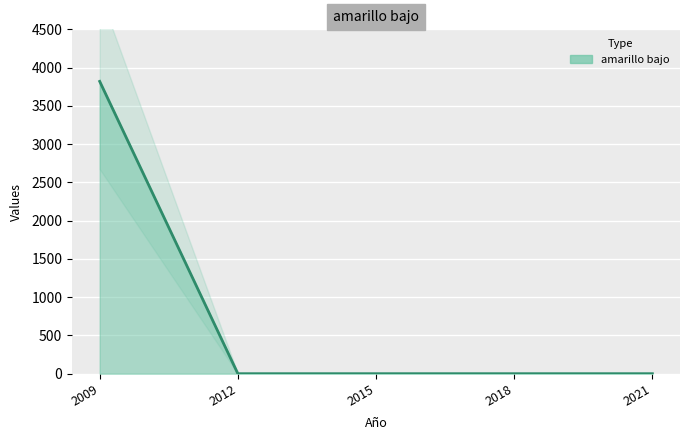

How many lines are shown in the chart?

1